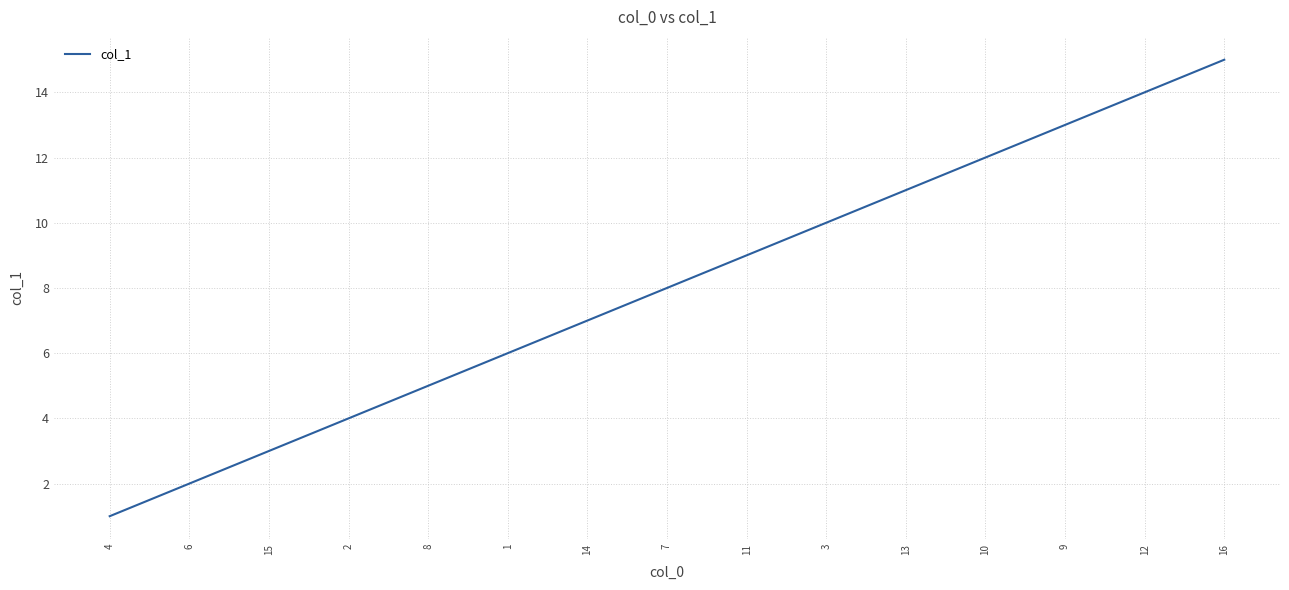

True or false: the data shows 2 at 6.

True